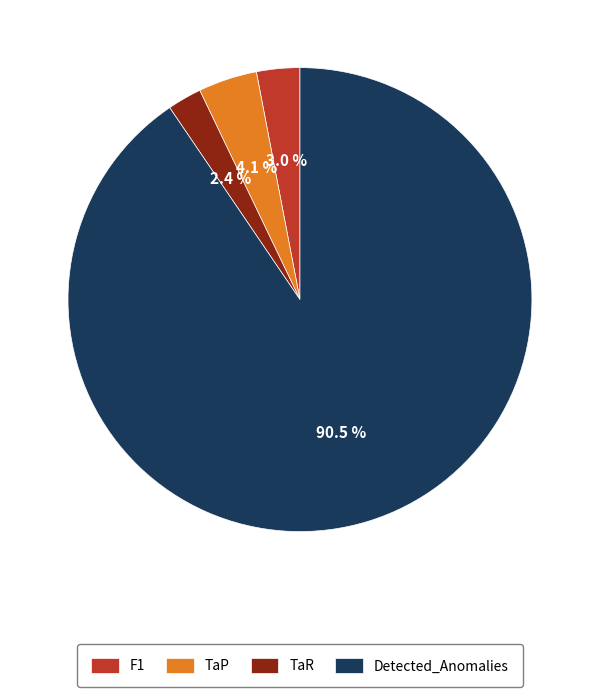

Is the sum of Detected_Anomalies and TaP greater than half?

Yes